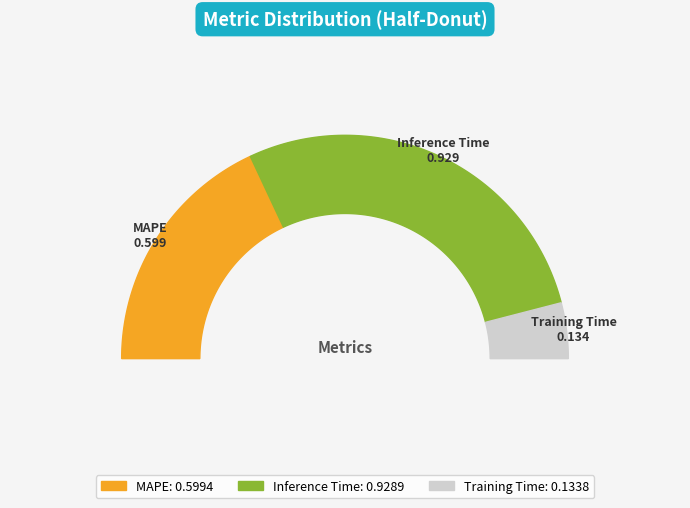

What is the change in value from MAPE to Inference Time?

+0.3